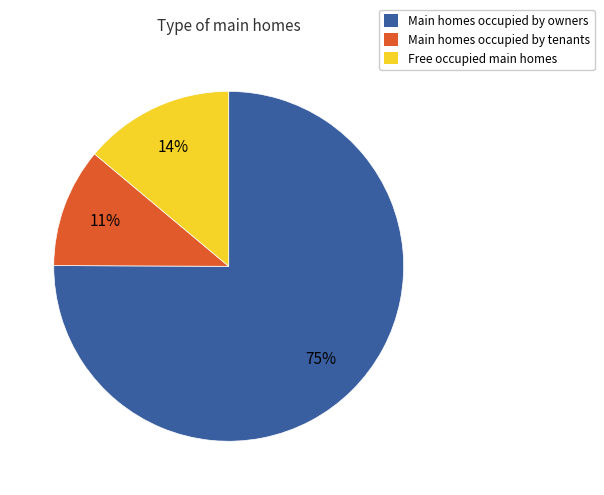

True or false: Main homes occupied by owners accounts for 75% of the total.

True